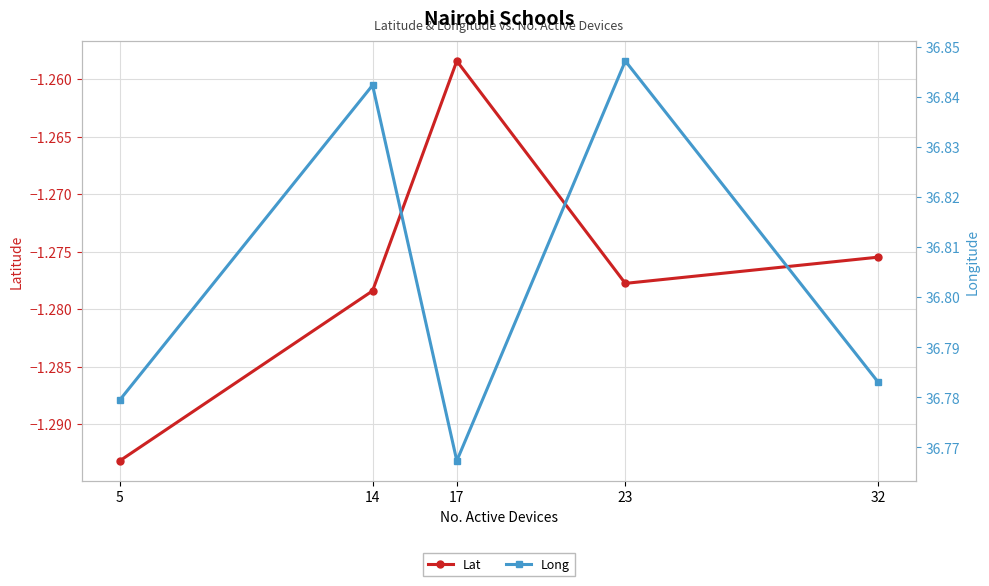

What is the highest value of the Long series?

36.8